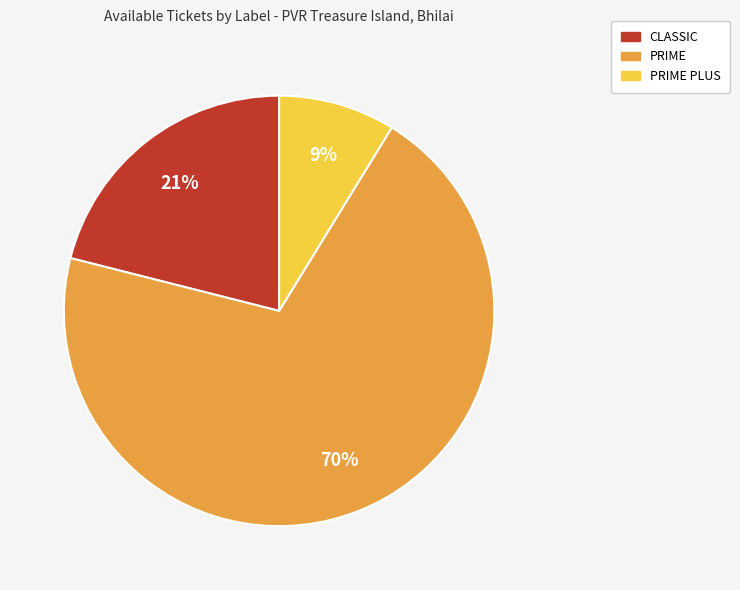

Does any single category account for the majority?

Yes